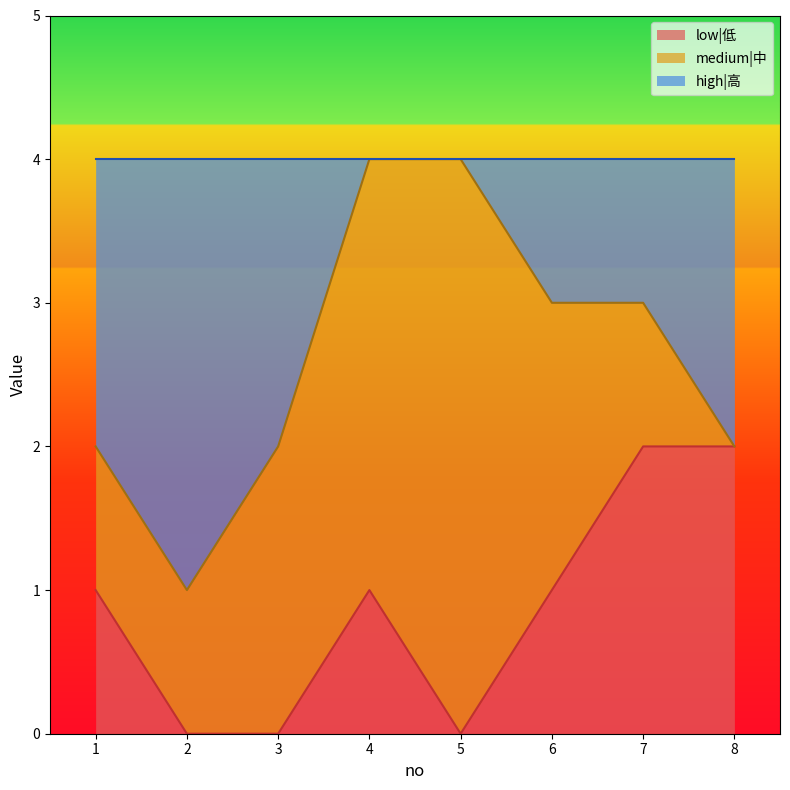

Is the value of low|低 at 7 greater than the value of high|高 at 7?

No